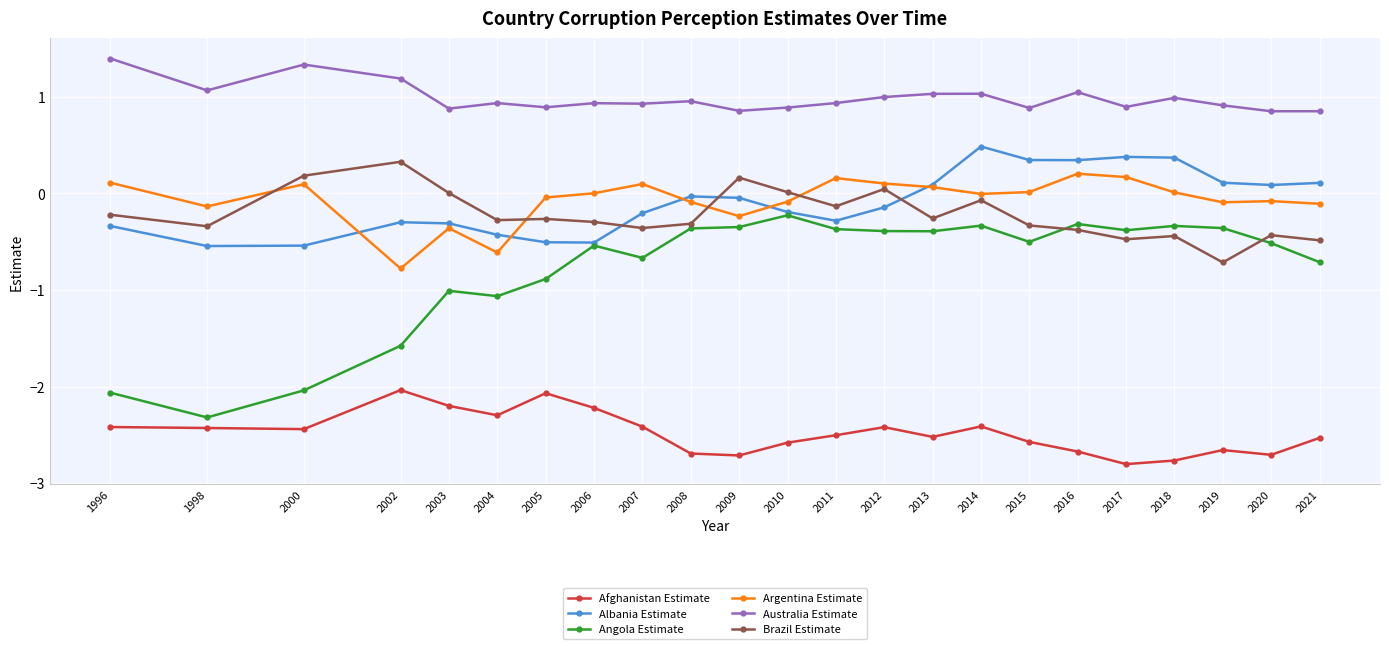

Rank the series at 2011 from highest to lowest value.

Australia Estimate, Argentina Estimate, Brazil Estimate, Albania Estimate, Angola Estimate, Afghanistan Estimate